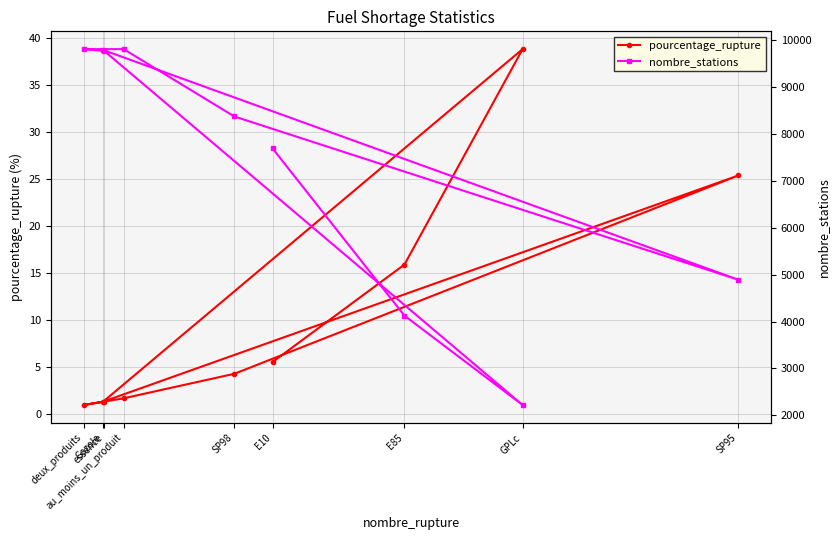

At how many categories does at least one series exceed 1758?

9